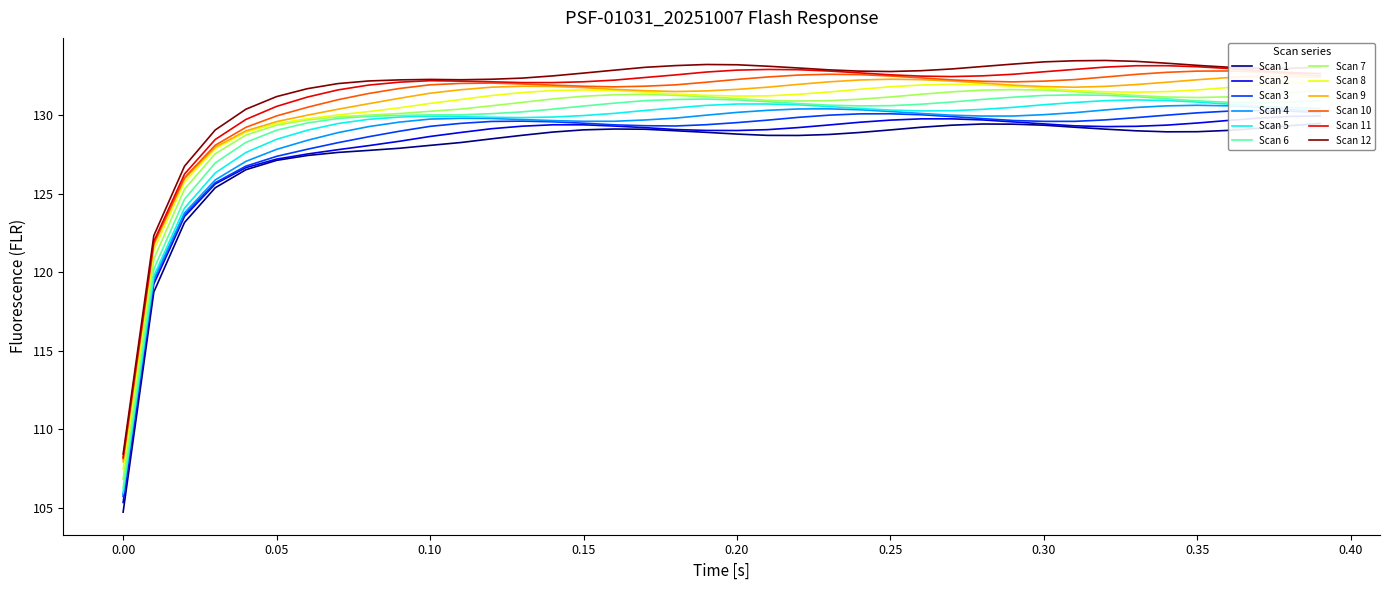

Is this an area chart (filled region under the line)?

No